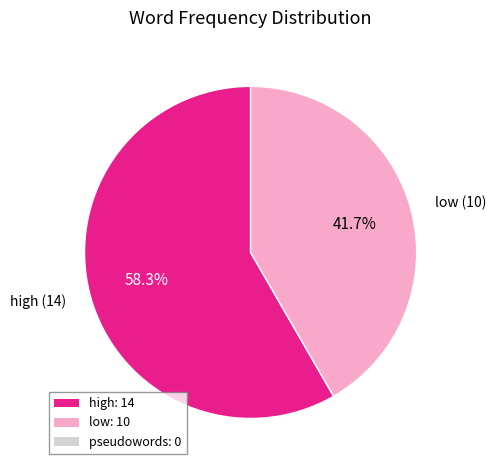

Does any single category account for the majority?

Yes